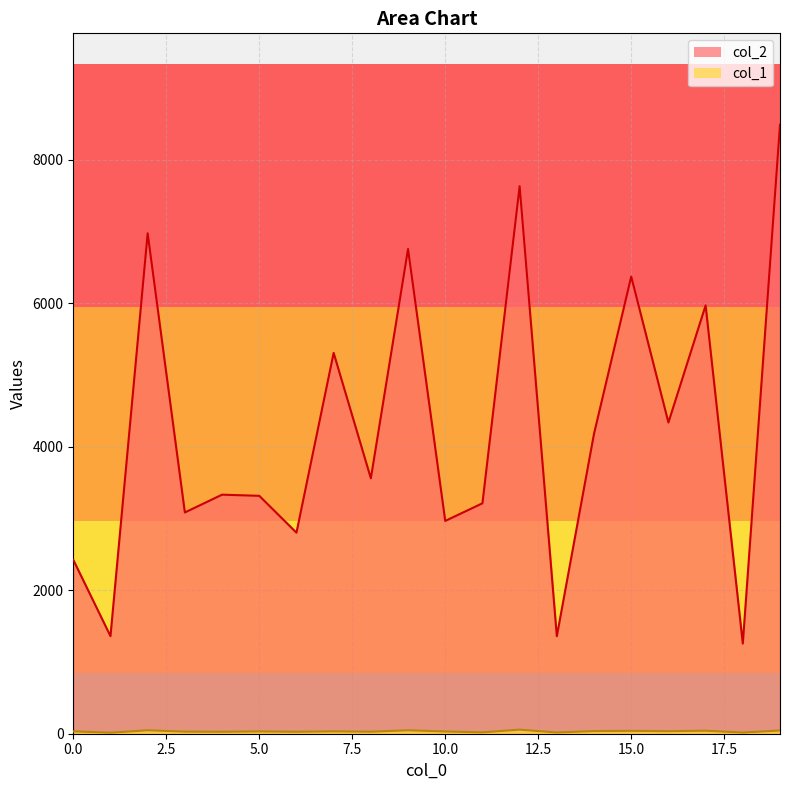

Where is the first local maximum for col_1?

2